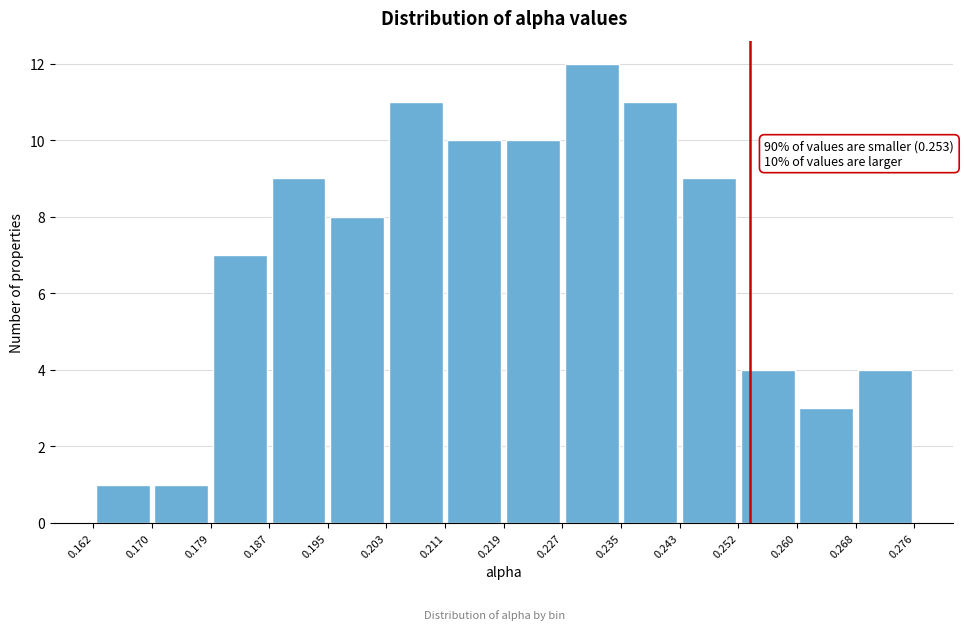

Which range on the x-axis has the tallest bar?

0.227 to 0.235